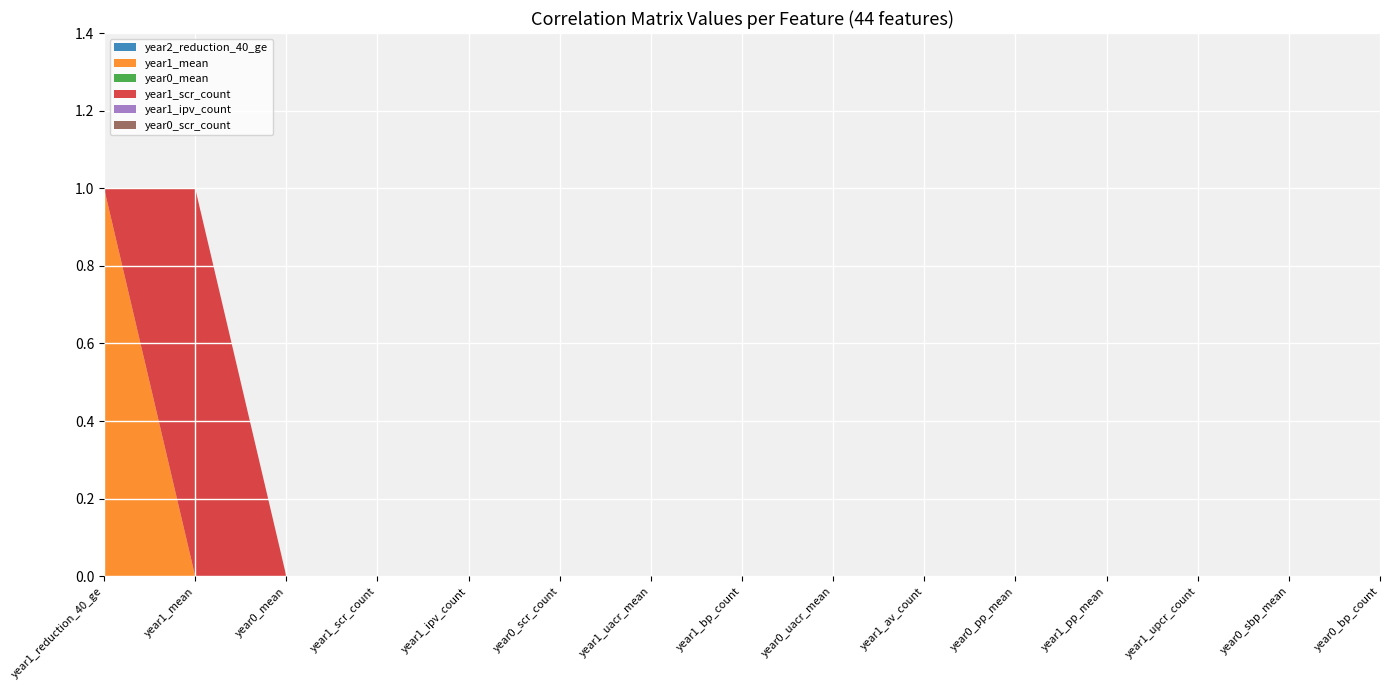

Reading right to left, what are all the values shown in this chart?

year2_reduction_40_ge: year0_bp_count=0	year0_sbp_mean=0	year1_upcr_count=0	year1_pp_mean=0	year0_pp_mean=0	year1_av_count=0	year0_uacr_mean=0	year1_bp_count=0	year1_uacr_mean=0	year0_scr_count=0	year1_ipv_count=0	year1_scr_count=0	year0_mean=0	year1_mean=0	year1_reduction_40_ge=0
year1_mean: year0_bp_count=0	year0_sbp_mean=0	year1_upcr_count=0	year1_pp_mean=0	year0_pp_mean=0	year1_av_count=0	year0_uacr_mean=0	year1_bp_count=0	year1_uacr_mean=0	year0_scr_count=0	year1_ipv_count=0	year1_scr_count=0	year0_mean=0	year1_mean=0	year1_reduction_40_ge=1
year0_mean: year0_bp_count=0	year0_sbp_mean=0	year1_upcr_count=0	year1_pp_mean=0	year0_pp_mean=0	year1_av_count=0	year0_uacr_mean=0	year1_bp_count=0	year1_uacr_mean=0	year0_scr_count=0	year1_ipv_count=0	year1_scr_count=0	year0_mean=0	year1_mean=0	year1_reduction_40_ge=0
year1_scr_count: year0_bp_count=0	year0_sbp_mean=0	year1_upcr_count=0	year1_pp_mean=0	year0_pp_mean=0	year1_av_count=0	year0_uacr_mean=0	year1_bp_count=0	year1_uacr_mean=0	year0_scr_count=0	year1_ipv_count=0	year1_scr_count=0	year0_mean=0	year1_mean=1	year1_reduction_40_ge=0
year1_ipv_count: year0_bp_count=0	year0_sbp_mean=0	year1_upcr_count=0	year1_pp_mean=0	year0_pp_mean=0	year1_av_count=0	year0_uacr_mean=0	year1_bp_count=0	year1_uacr_mean=0	year0_scr_count=0	year1_ipv_count=0	year1_scr_count=0	year0_mean=0	year1_mean=0	year1_reduction_40_ge=0
year0_scr_count: year0_bp_count=0	year0_sbp_mean=0	year1_upcr_count=0	year1_pp_mean=0	year0_pp_mean=0	year1_av_count=0	year0_uacr_mean=0	year1_bp_count=0	year1_uacr_mean=0	year0_scr_count=0	year1_ipv_count=0	year1_scr_count=0	year0_mean=0	year1_mean=0	year1_reduction_40_ge=0